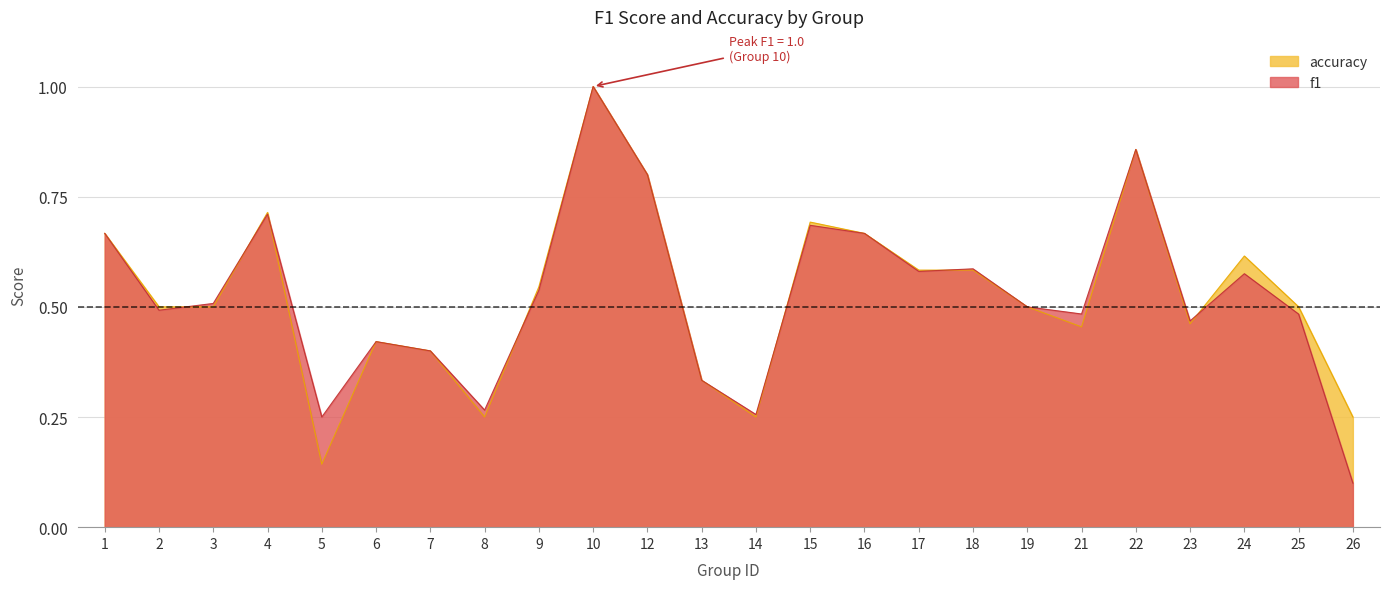

True or false: f1 and accuracy cross at least once.

True